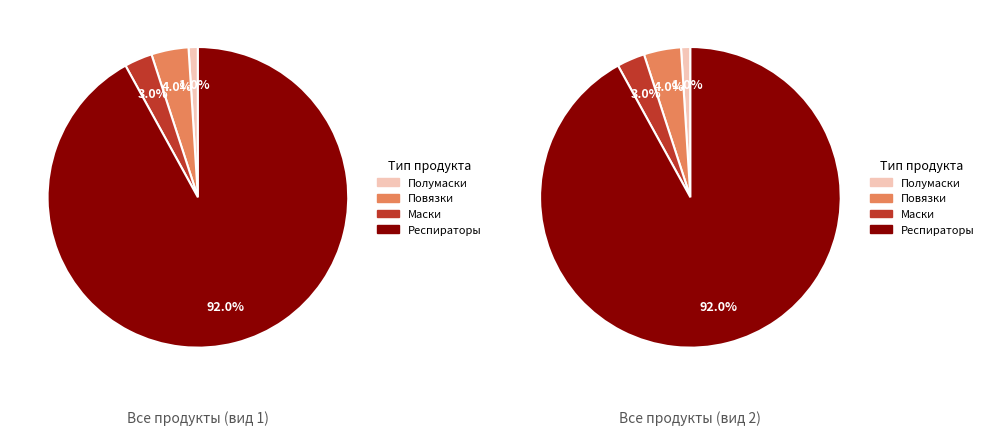

To the nearest percent, what is the combined percentage of Полумаски and Респираторы?

93%